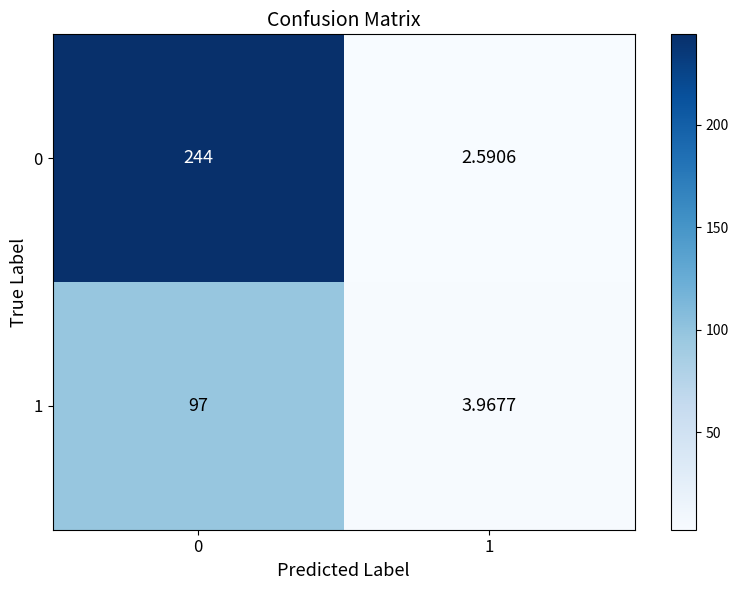

Is the value of 0 at 1 greater than the value of 1 at 1?

No